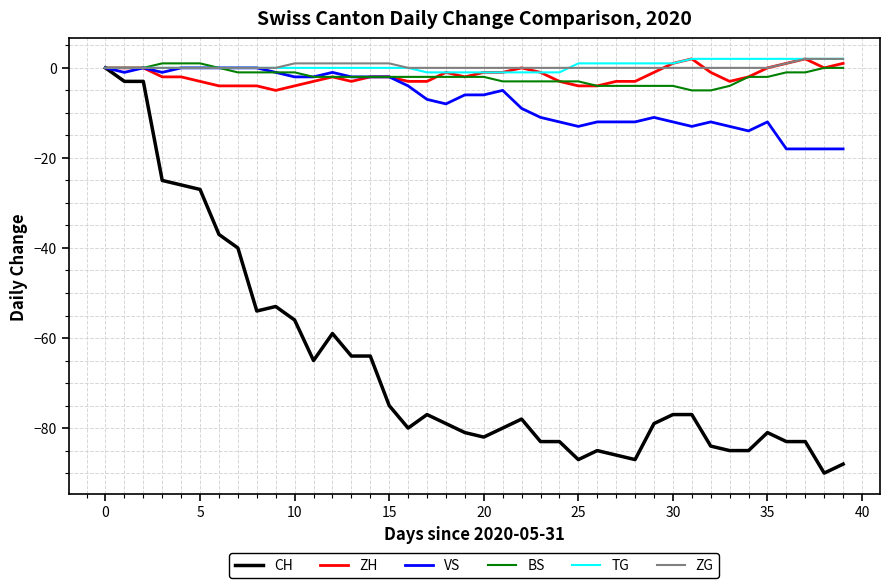

Reading left to right, transcribe all the data shown in this chart.

CH: 0	-3	-3	-25	-26	-27	-37	-40	-54	-53	-56	-65	-59	-64	-64	-75	-80	-77	-79	-81	-82	-80	-78	-83	-83	-87	-85	-86	-87	-79	-77	-77	-84	-85	-85	-81	-83	-83	-90	-88
ZH: 0	0	0	-2	-2	-3	-4	-4	-4	-5	-4	-3	-2	-3	-2	-2	-3	-3	-1	-2	-1	-1	0	-1	-3	-4	-4	-3	-3	-1	1	2	-1	-3	-2	0	1	2	0	1
VS: 0	-1	0	-1	0	0	0	0	0	-1	-2	-2	-1	-2	-2	-2	-4	-7	-8	-6	-6	-5	-9	-11	-12	-13	-12	-12	-12	-11	-12	-13	-12	-13	-14	-12	-18	-18	-18	-18
BS: 0	0	0	1	1	1	0	-1	-1	-1	-1	-2	-2	-2	-2	-2	-2	-2	-2	-2	-2	-3	-3	-3	-3	-3	-4	-4	-4	-4	-4	-5	-5	-4	-2	-2	-1	-1	0	0
TG: 0	0	0	0	0	0	0	0	0	0	0	0	0	0	0	0	0	-1	-1	-1	-1	-1	-1	-1	-1	1	1	1	1	1	1	2	2	2	2	2	2	2	2	2
ZG: 0	0	0	0	0	0	0	0	0	0	1	1	1	1	1	1	0	0	0	0	0	0	0	0	0	0	0	0	0	0	0	0	0	0	0	0	1	2	2	2